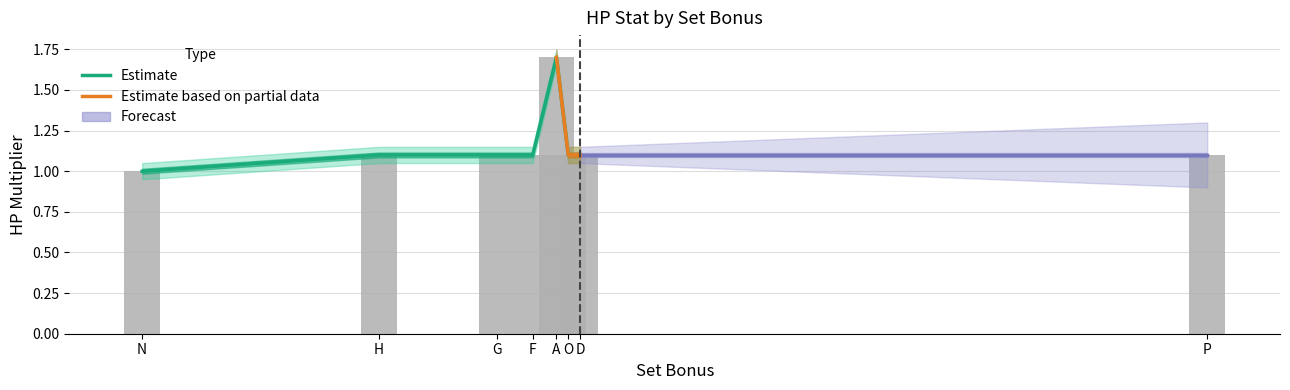

How many data points are above 1?

7